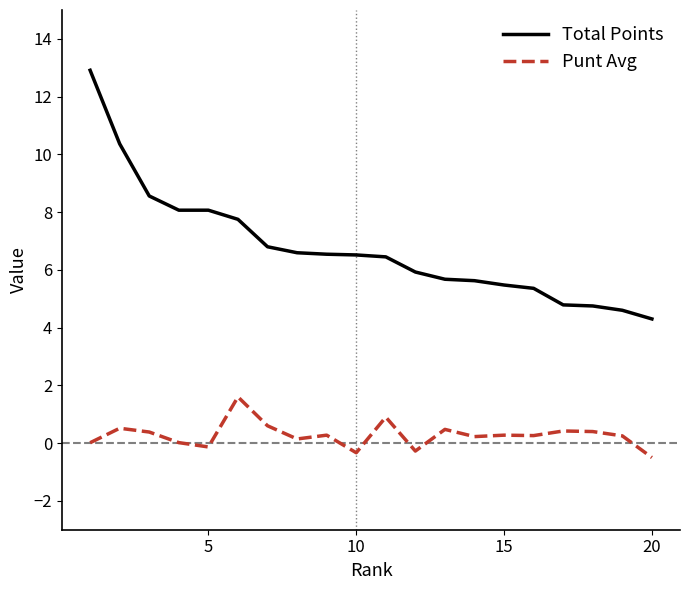

List the series in order of their peak value, lowest first.

Punt Avg, Total Points